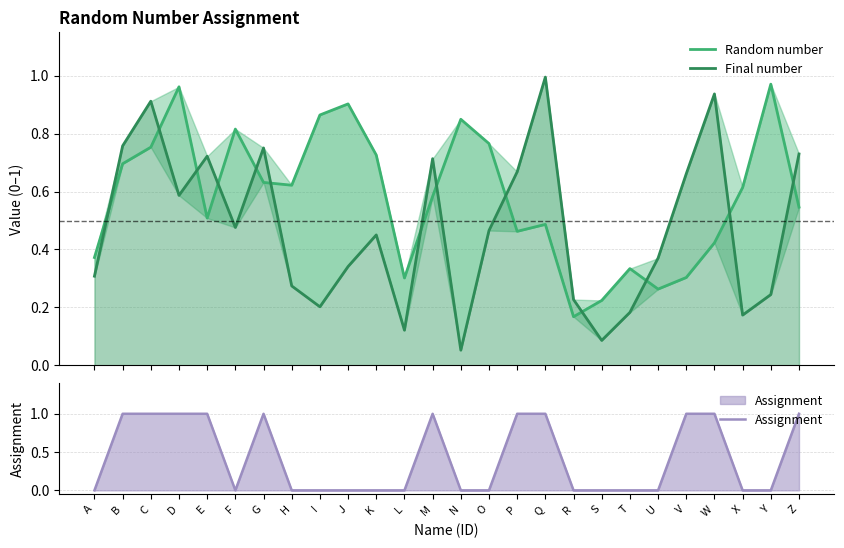

Between X and K, which is larger?

K